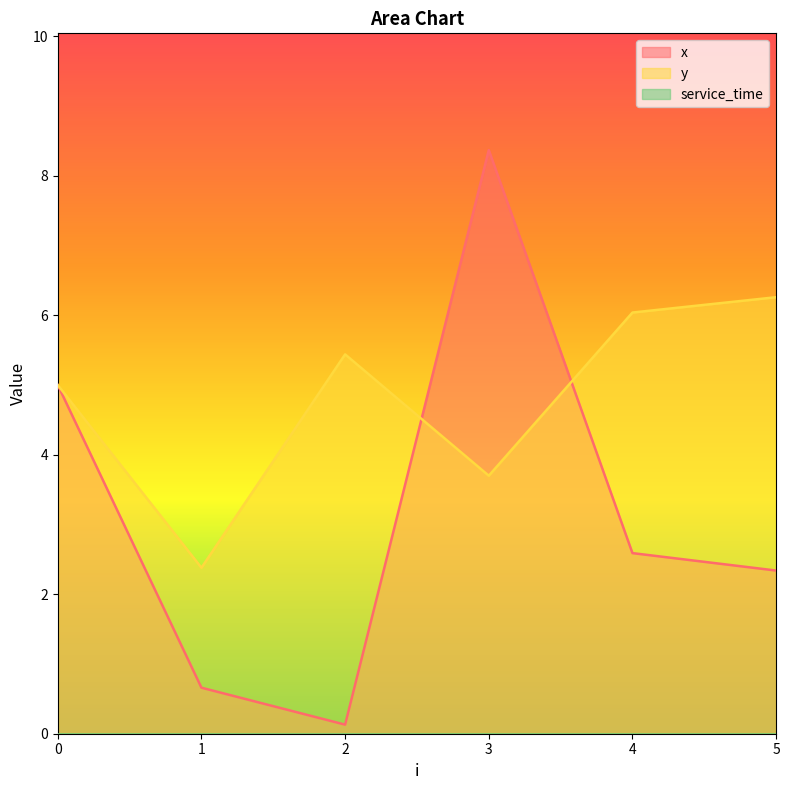

List the labels in order of x value, largest first.

3, 0, 4, 5, 1, 2